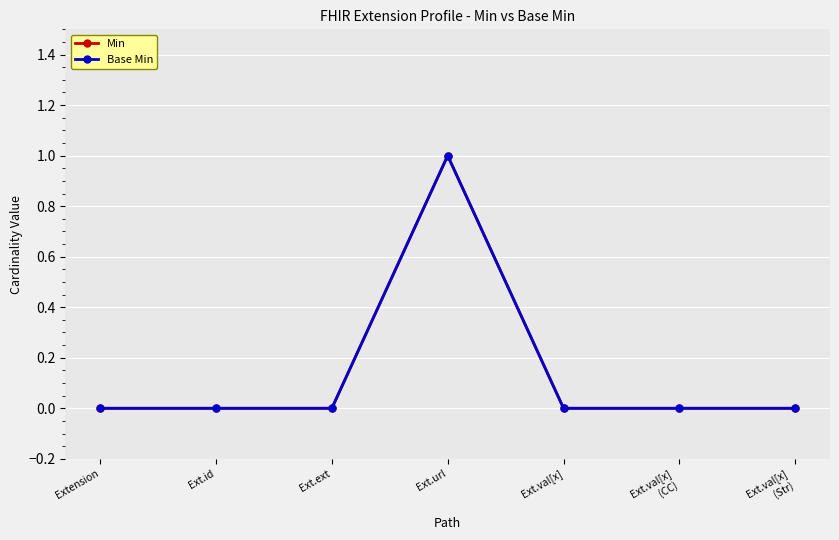

Reading left to right, extract all data points from this chart.

Min: 0	0	0	1	0	0	0
Base Min: 0	0	0	1	0	0	0